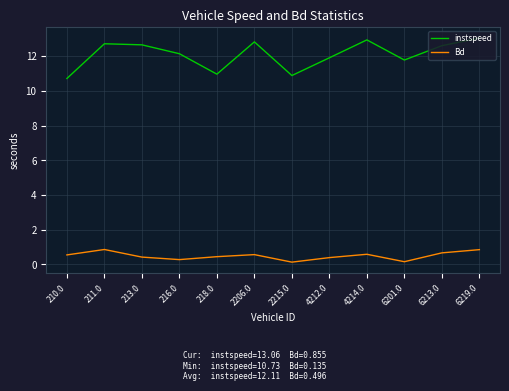

Is this an area chart (filled region under the line)?

No